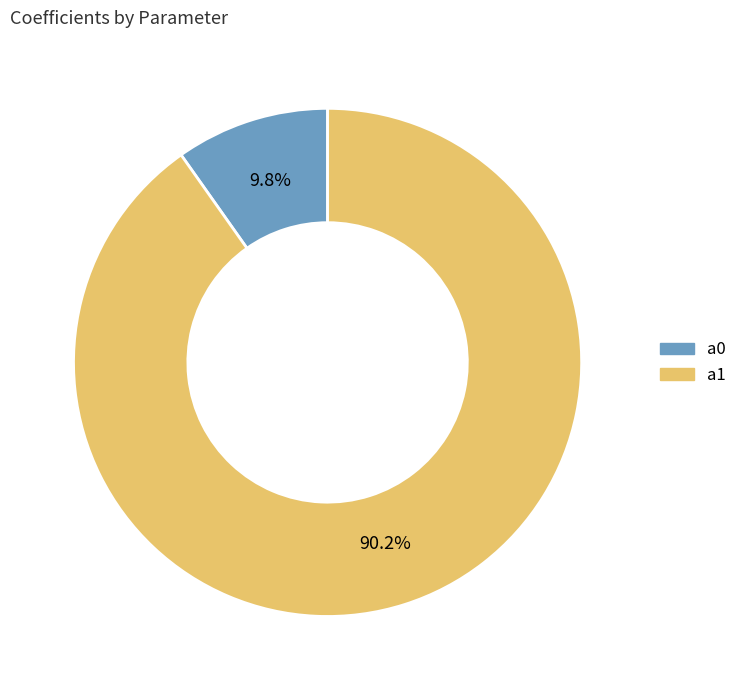

Which slice is the largest?

a1